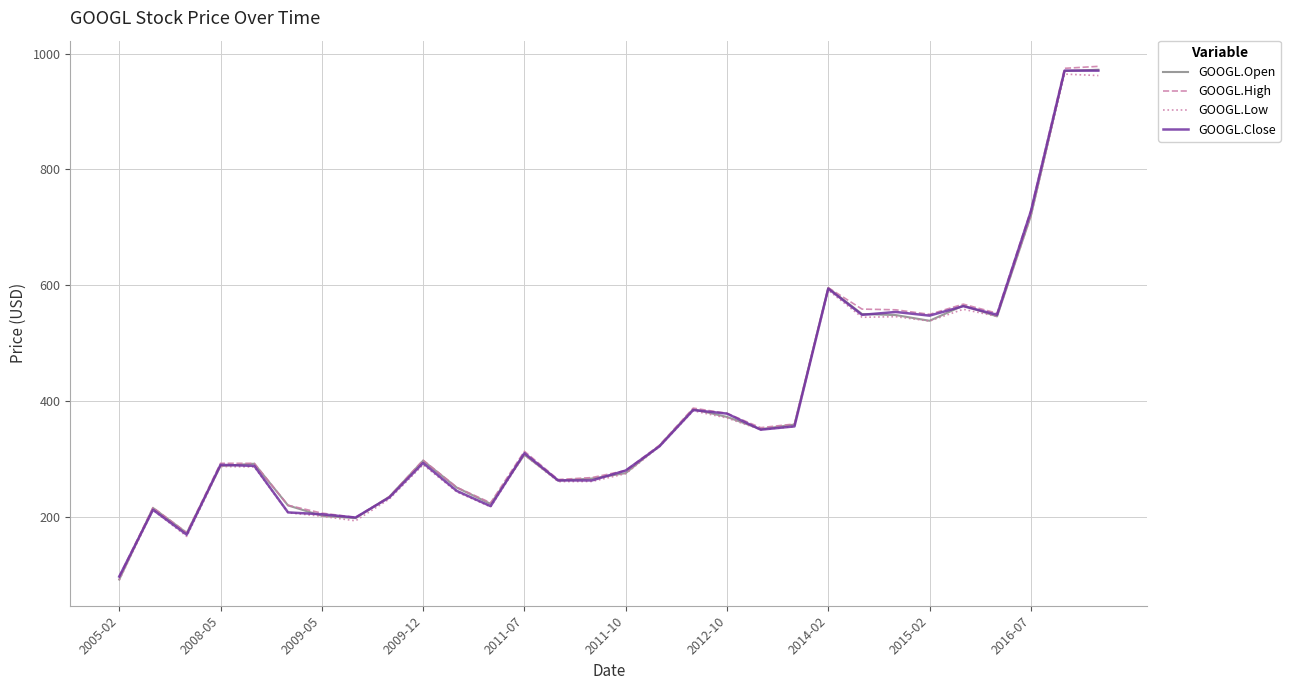

What are all the series names shown in the legend?

GOOGL.Open, GOOGL.High, GOOGL.Low, GOOGL.Close